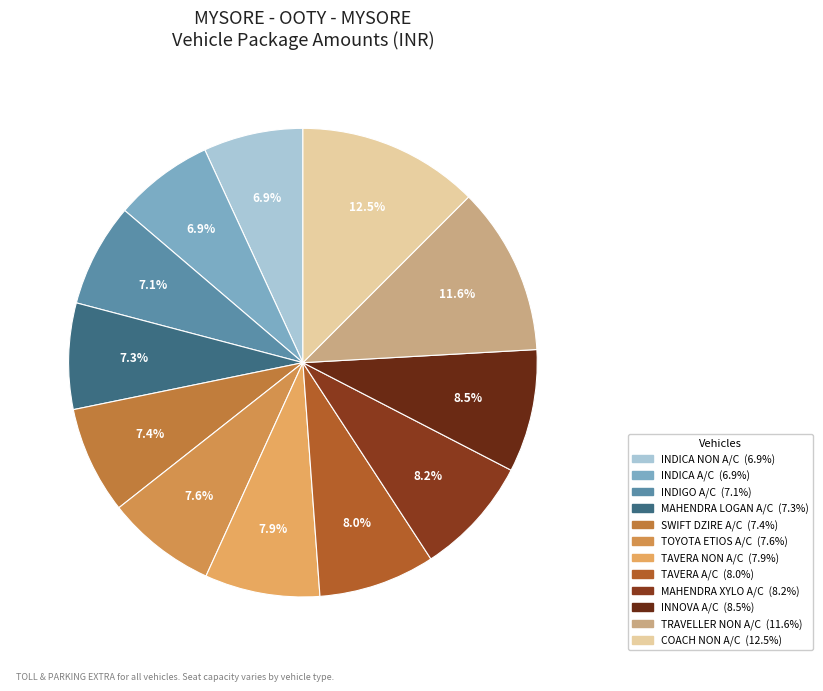

To the nearest percent, what is the combined percentage of TRAVELLER NON A/C and INDIGO A/C?

19%